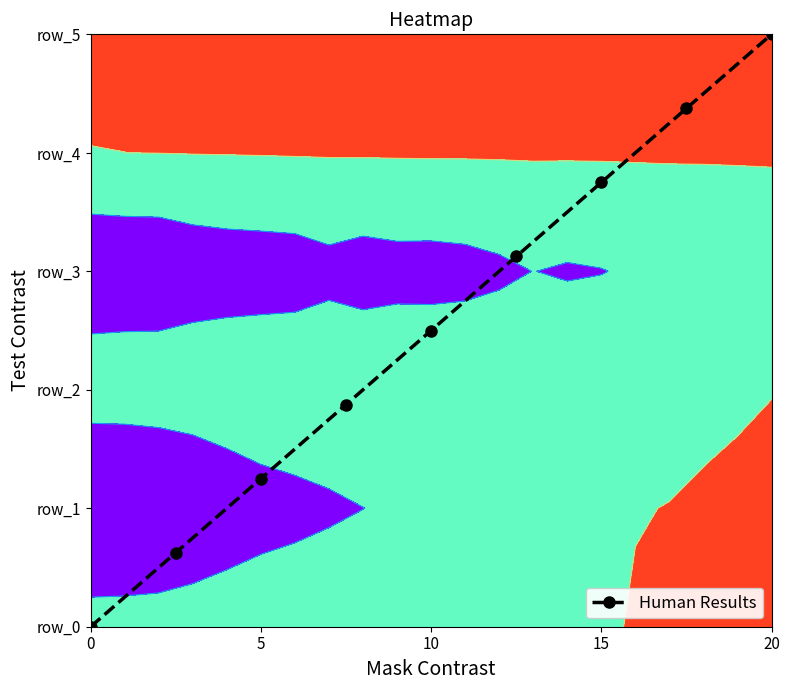

Reading left to right, extract all data points from this chart.

0.0	0.6	1.2	1.9	2.5	3.1	3.8	4.4	5.0